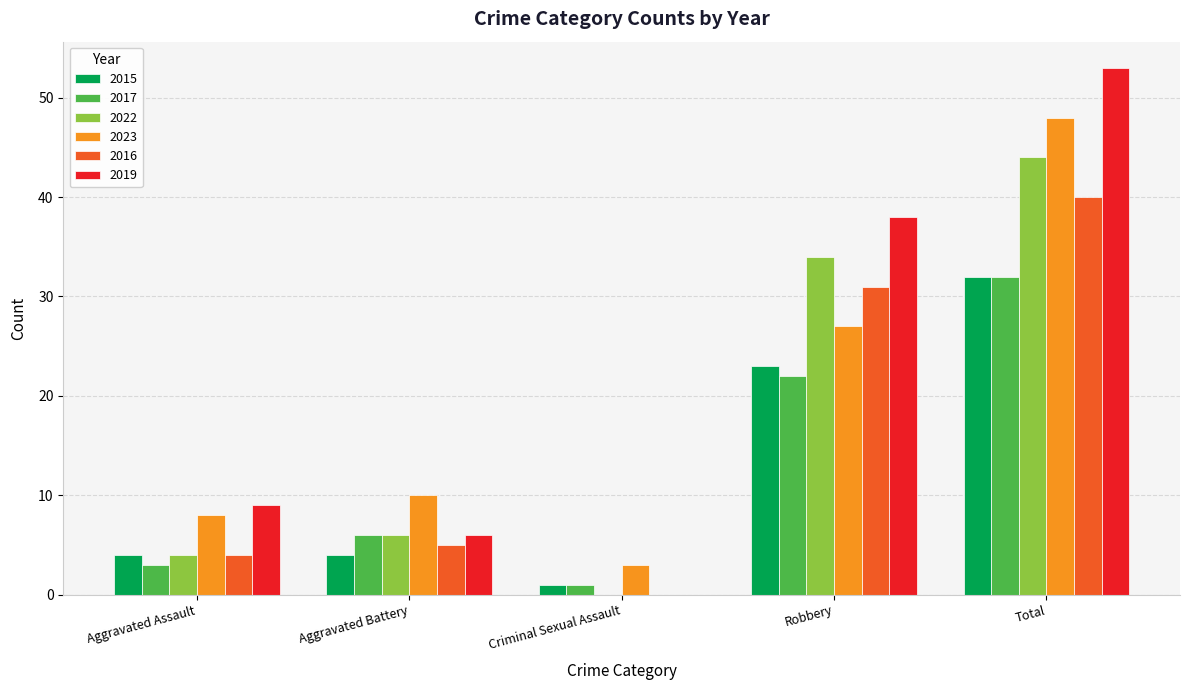

What is the highest value of the 2023 series?

48